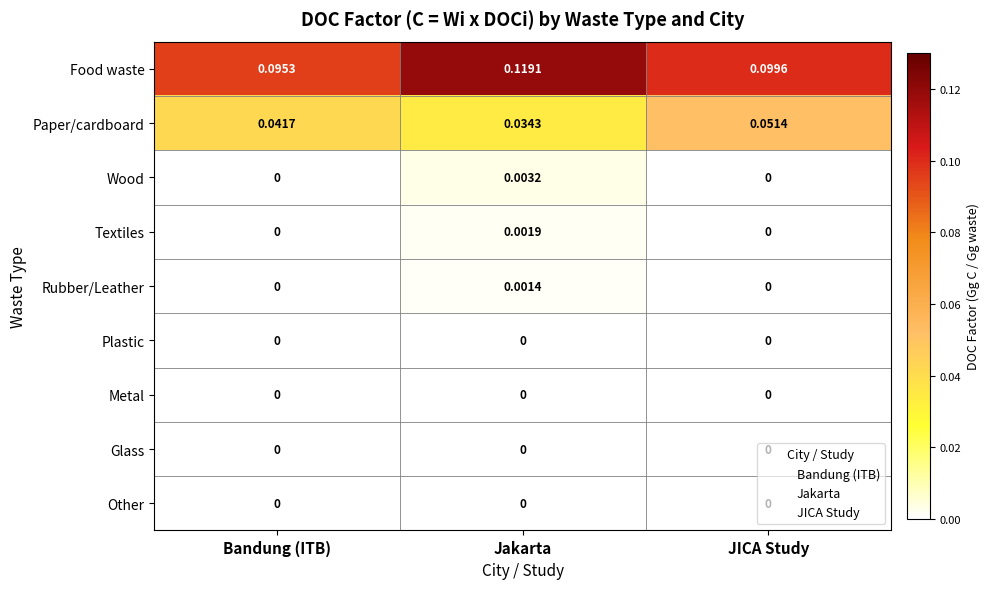

Between Jakarta and JICA Study, which series saw the biggest shift?

Food waste